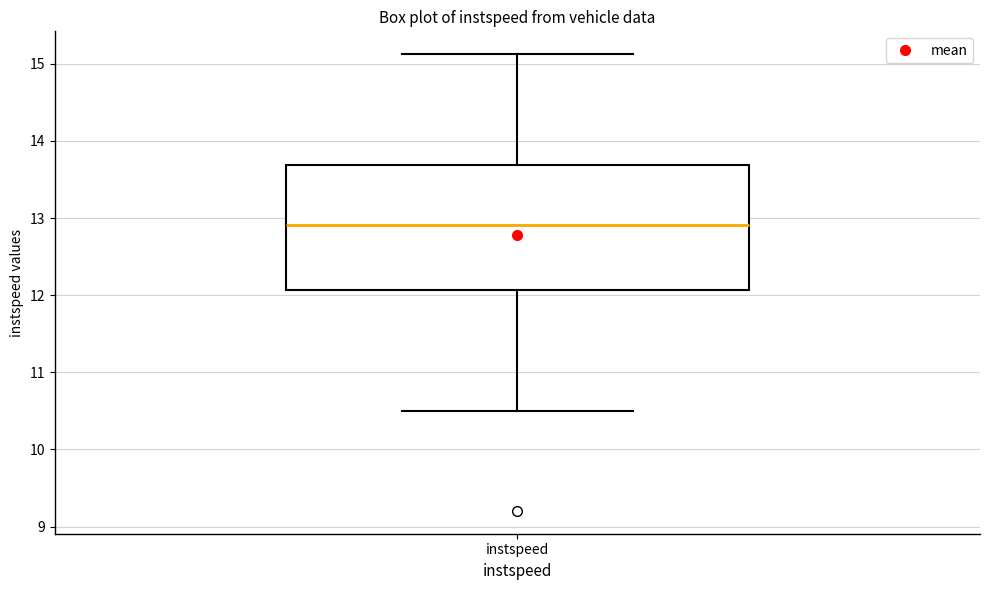

Where does the median line of the box for instspeed sit on the y-axis? The values are not printed on the chart, so give them approximately, as read against the axis.

12.9